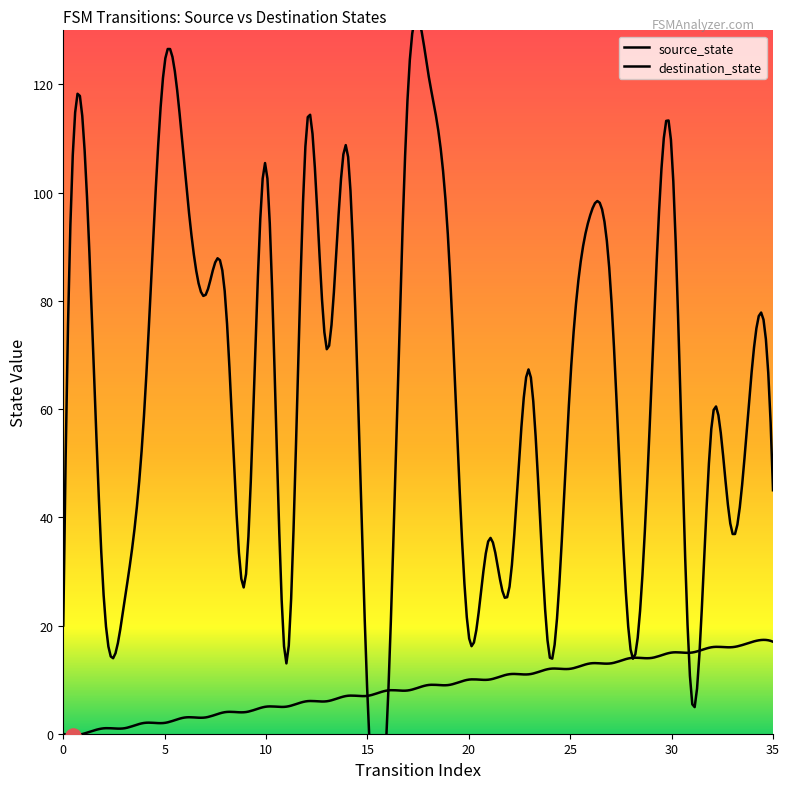

Is the value of source_state at 30 greater than the value of destination_state at 32?

No